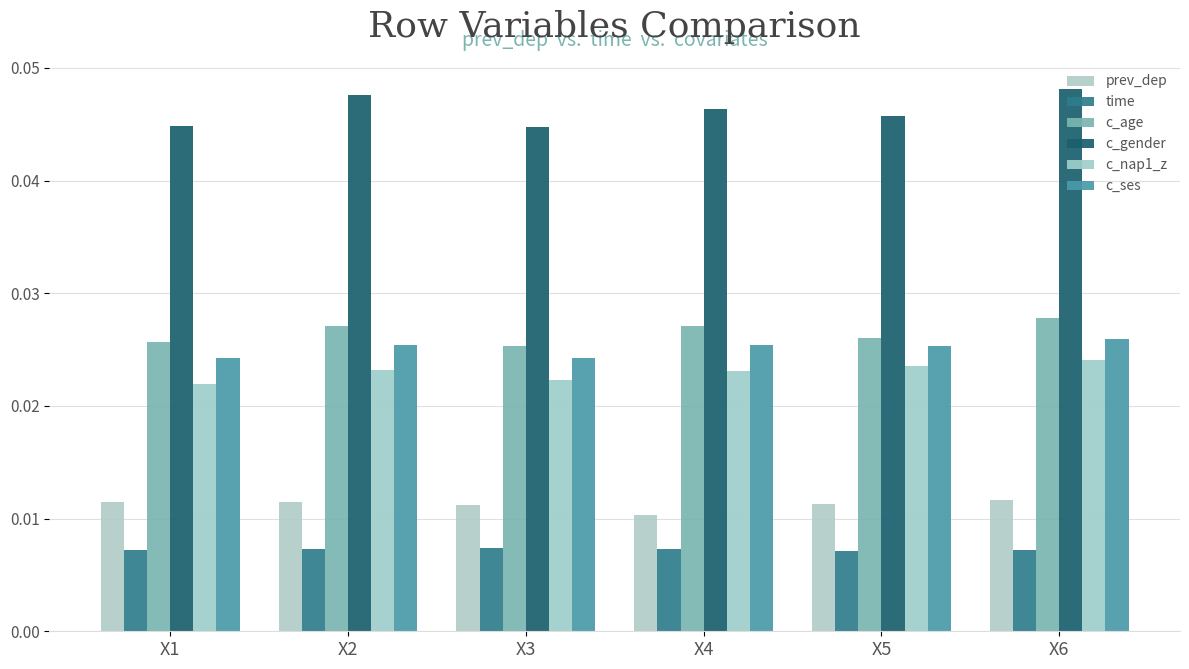

Which label corresponds to the smallest value in the chart?

X5